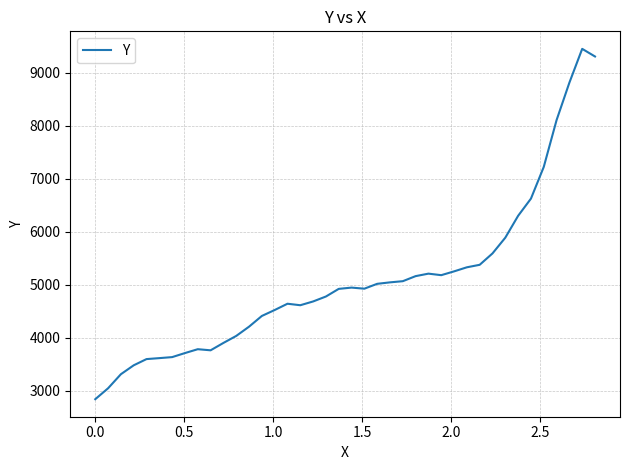

What is the greatest value displayed?

9446.0